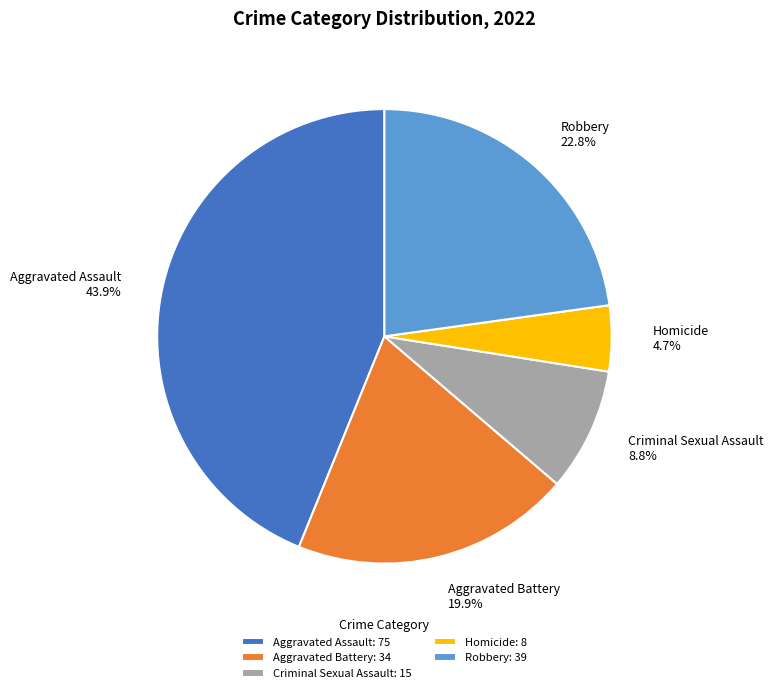

To the nearest percent, what is the difference between the largest and smallest slice percentages?

39%